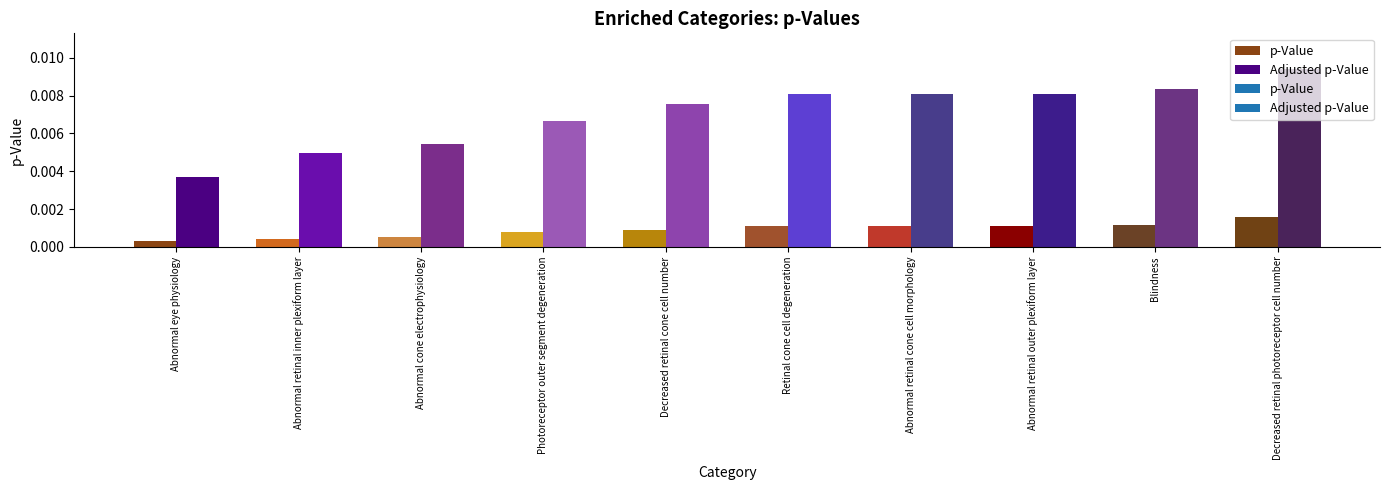

What are all the series names shown in the legend?

p-Value, Adjusted p-Value